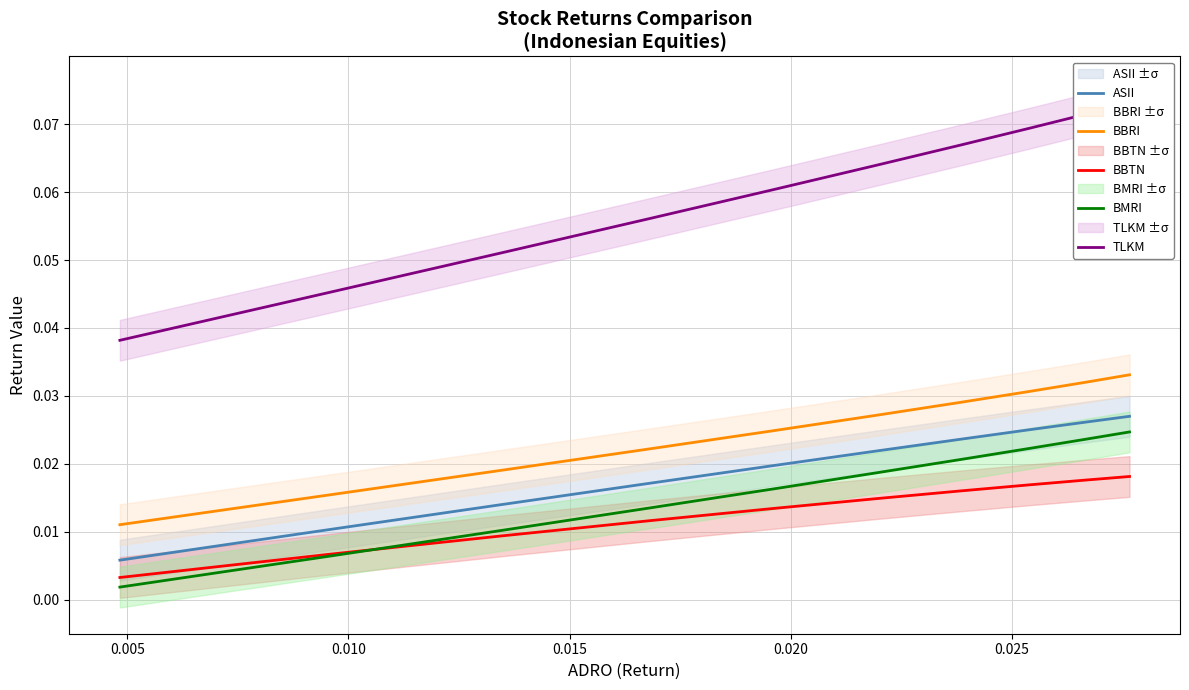

The BBRI series shows 0.0 at 0.025. True or false?

False